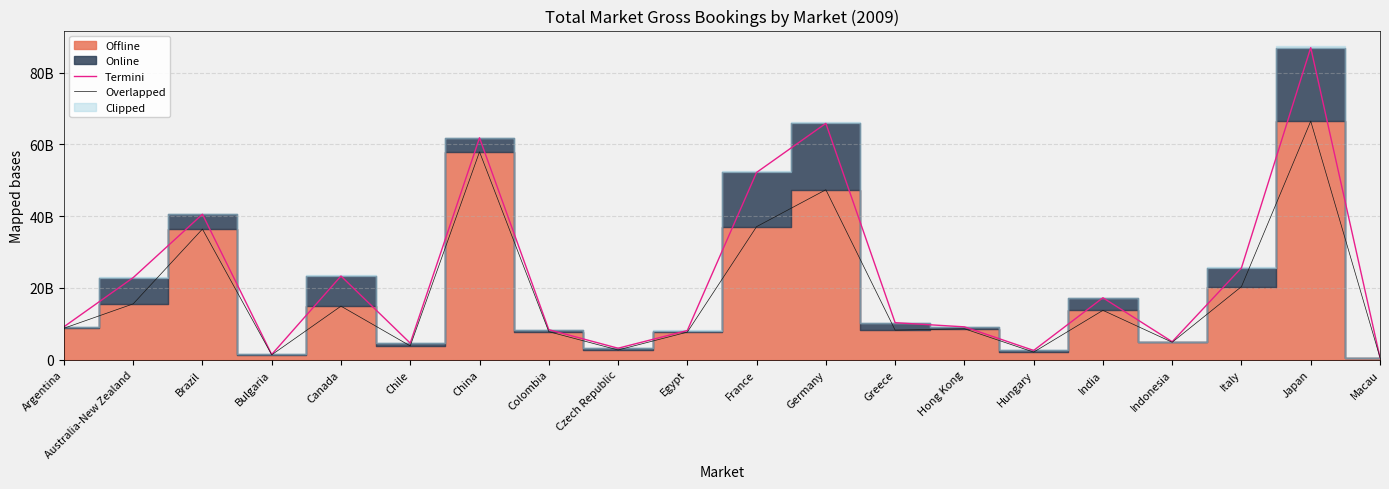

At which category does Termini reach its first local valley?

Bulgaria